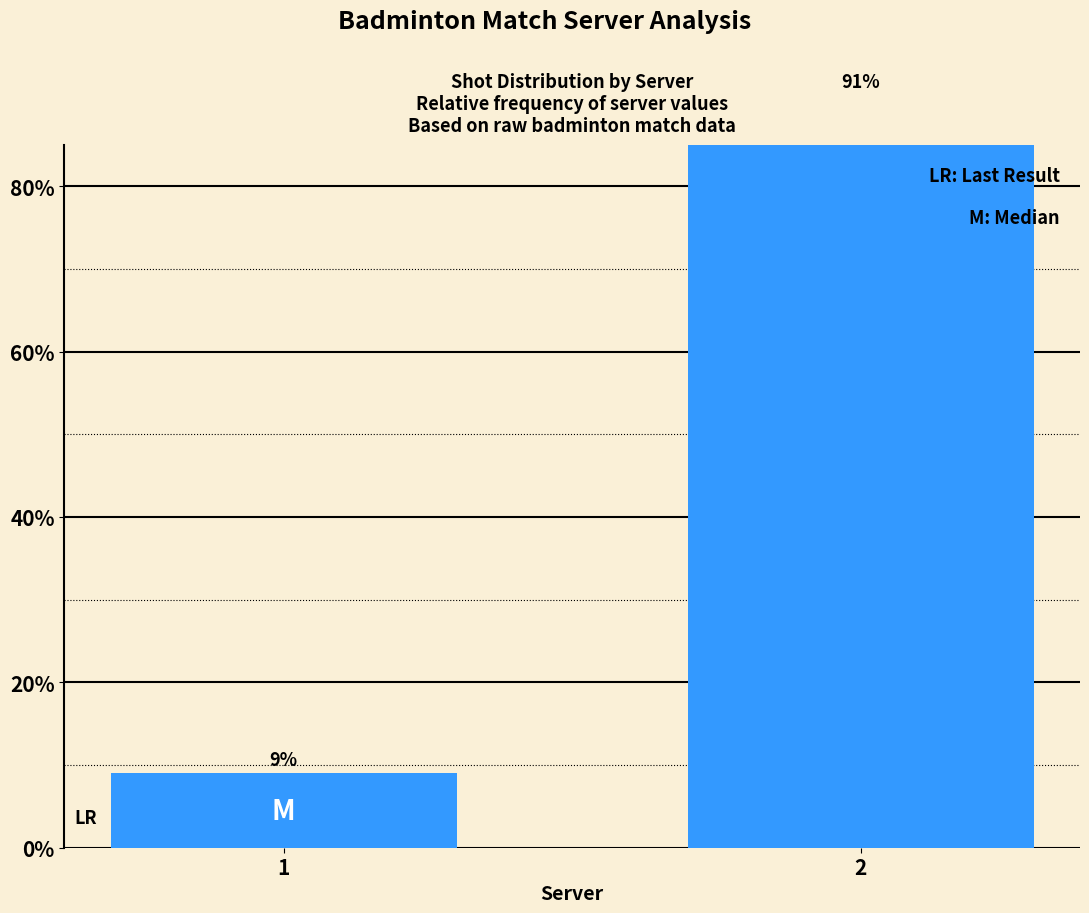

What is the sum of the values at 2 and 1?

100